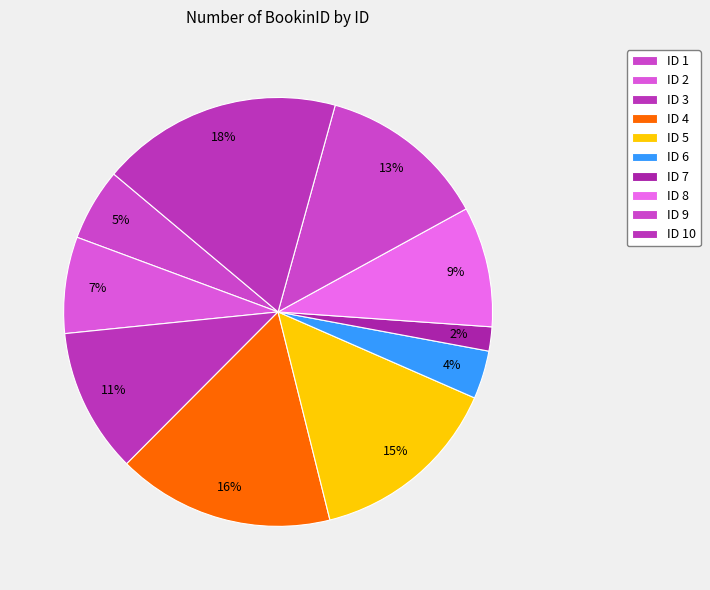

To the nearest percent, what is the difference between the largest and smallest slice percentages?

16%